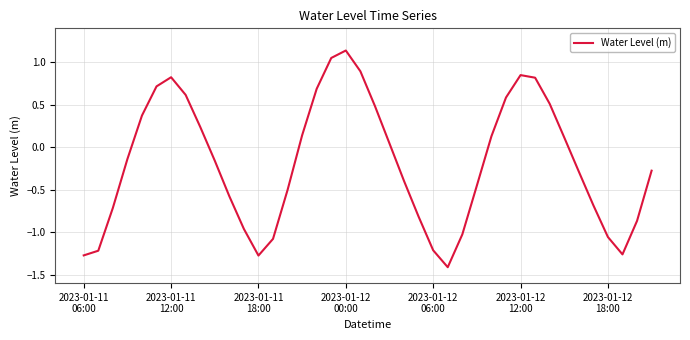

What is the minimum value shown in the chart?

-1.4